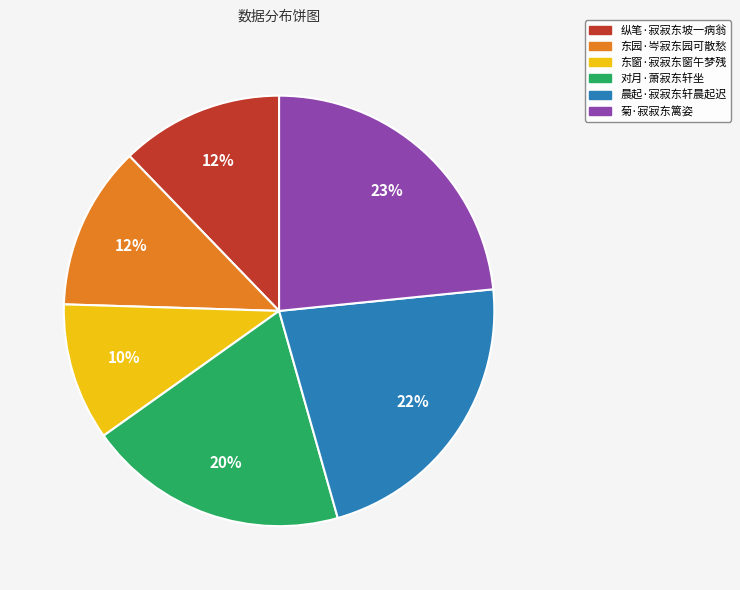

How many segments does this pie chart have?

6